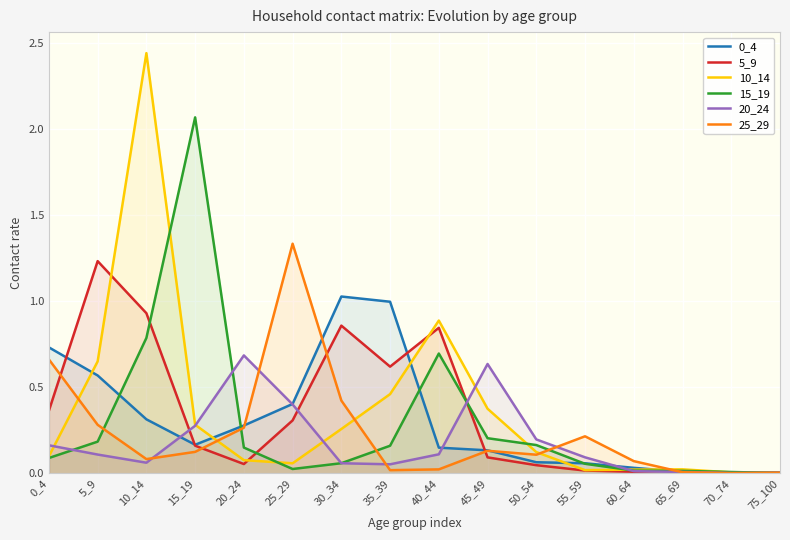

Reading left to right, extract all data points from this chart.

0_4: 0_4=0.7	5_9=0.6	10_14=0.3	15_19=0.2	20_24=0.3	25_29=0.4	30_34=1.0	35_39=1.0	40_44=0.1	45_49=0.1	50_54=0.1	55_59=0.1	60_64=0.0	65_69=0.0	70_74=0.0	75_100=0.0
5_9: 0_4=0.4	5_9=1.2	10_14=0.9	15_19=0.2	20_24=0.1	25_29=0.3	30_34=0.9	35_39=0.6	40_44=0.8	45_49=0.1	50_54=0.0	55_59=0.0	60_64=0.0	65_69=0.0	70_74=0.0	75_100=0.0
10_14: 0_4=0.1	5_9=0.7	10_14=2.4	15_19=0.3	20_24=0.1	25_29=0.1	30_34=0.3	35_39=0.5	40_44=0.9	45_49=0.4	50_54=0.1	55_59=0.0	60_64=0.0	65_69=0.0	70_74=0.0	75_100=0.0
15_19: 0_4=0.1	5_9=0.2	10_14=0.8	15_19=2.1	20_24=0.2	25_29=0.0	30_34=0.1	35_39=0.2	40_44=0.7	45_49=0.2	50_54=0.2	55_59=0.1	60_64=0.0	65_69=0.0	70_74=0.0	75_100=0.0
20_24: 0_4=0.2	5_9=0.1	10_14=0.1	15_19=0.3	20_24=0.7	25_29=0.4	30_34=0.1	35_39=0.1	40_44=0.1	45_49=0.6	50_54=0.2	55_59=0.1	60_64=0.0	65_69=0.0	70_74=0.0	75_100=0.0
25_29: 0_4=0.7	5_9=0.3	10_14=0.1	15_19=0.1	20_24=0.3	25_29=1.3	30_34=0.4	35_39=0.0	40_44=0.0	45_49=0.1	50_54=0.1	55_59=0.2	60_64=0.1	65_69=0.0	70_74=0.0	75_100=0.0